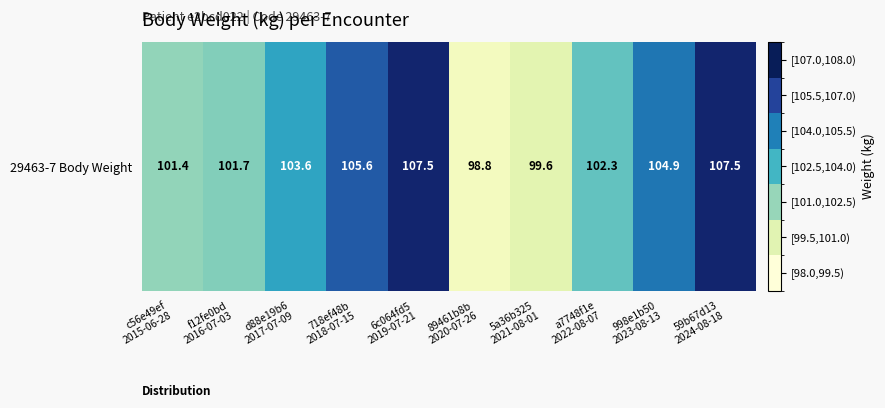

What is the change in value from f12fe0bd
2016-07-03 to 718ef48b
2018-07-15?

+3.9